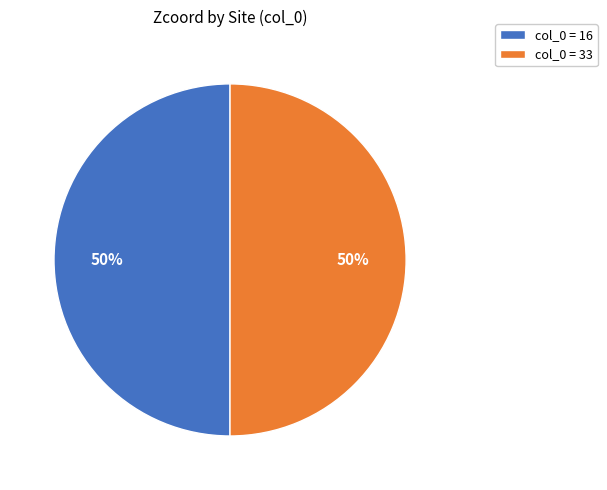

To the nearest percent, what is the average slice percentage?

50%